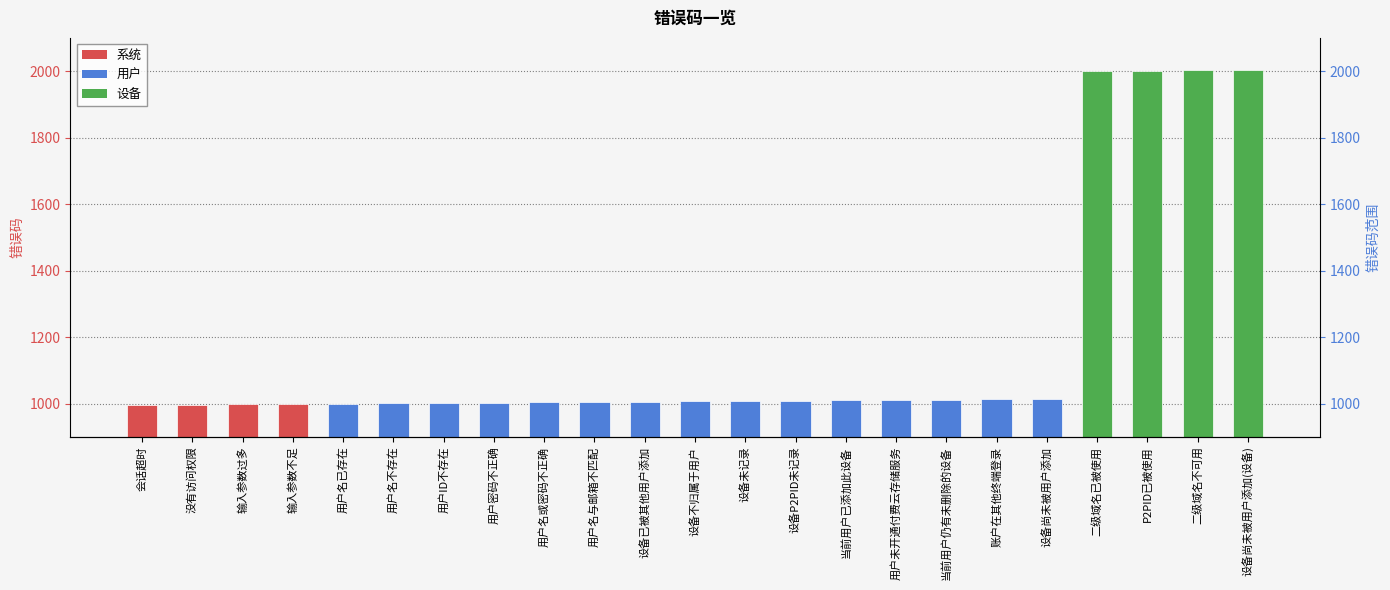

What is the change in value from 用户名与邮箱不匹配 to 设备已被其他用户添加?

+1